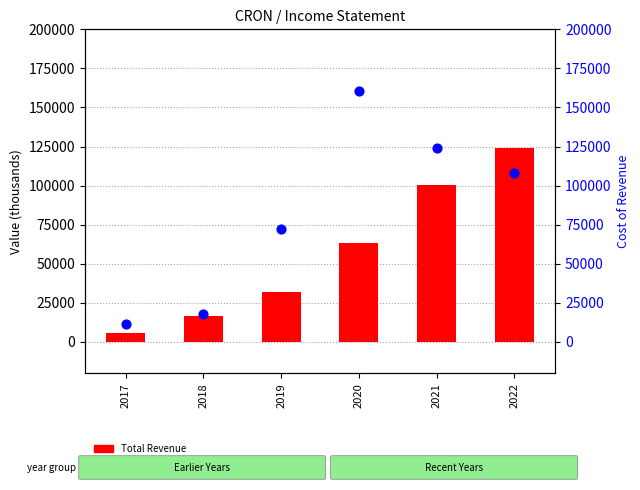

Which series has the largest total across all categories?

Cost of Revenue